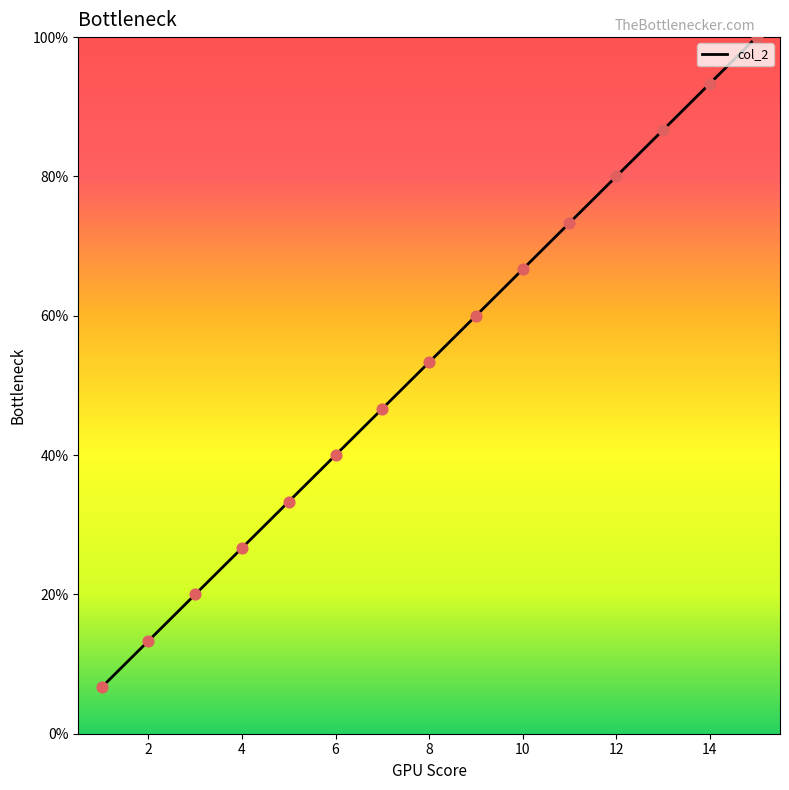

What is the greatest value displayed?

100.0